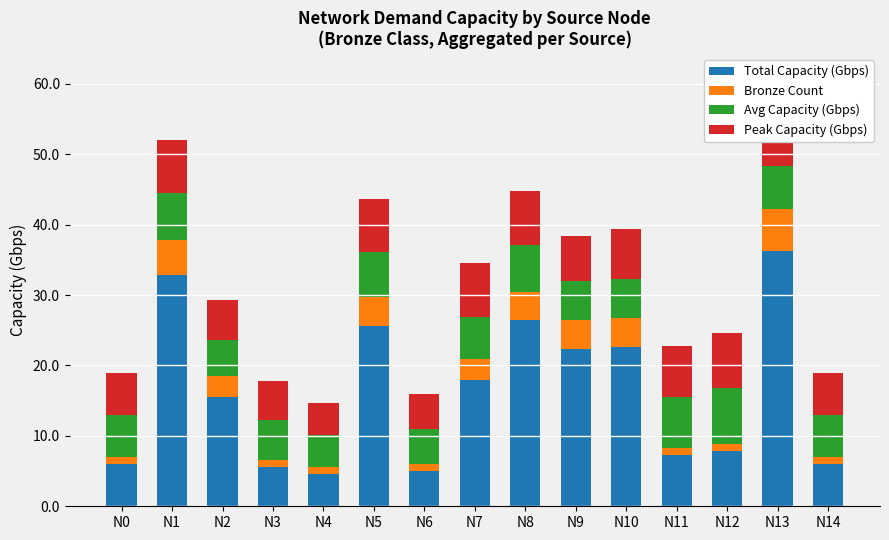

What is the minimum value for Total Capacity (Gbps)?

4.6